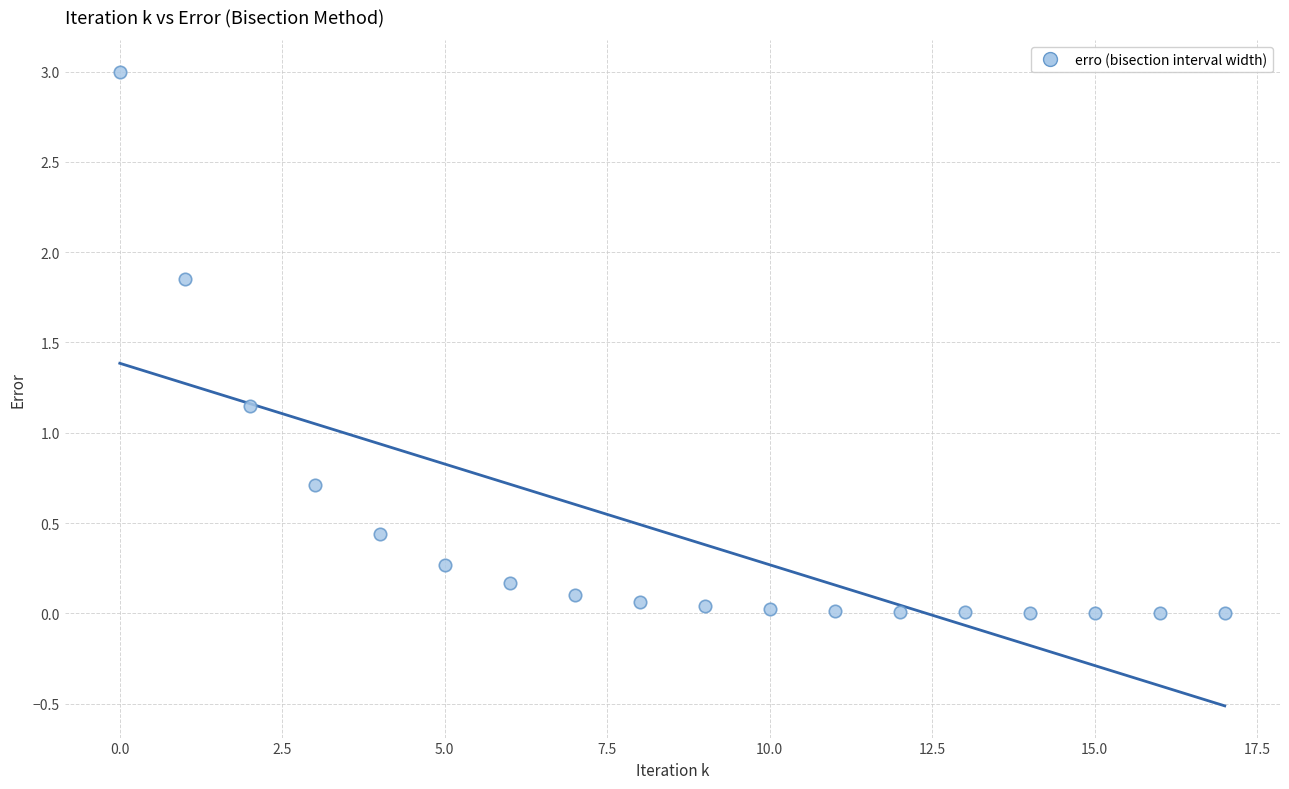

What is the range of Y values (max minus min)?

3.0